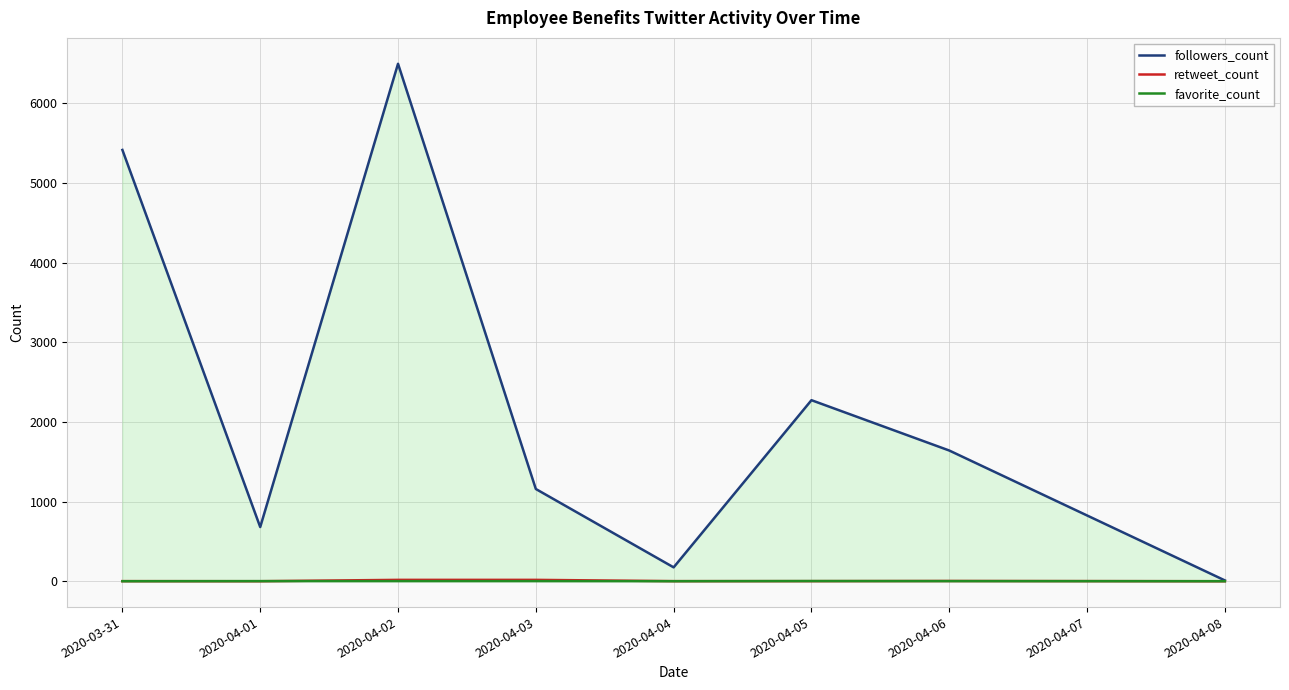

What is the lowest value of the followers_count series?

10